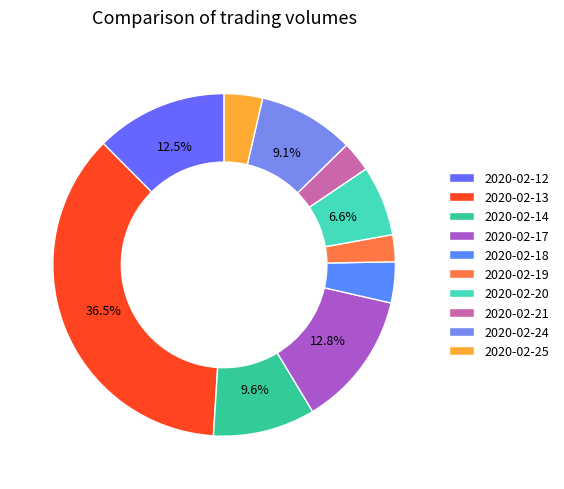

To the nearest percent, what is the combined percentage of 2020-02-24 and 2020-02-18?

13%